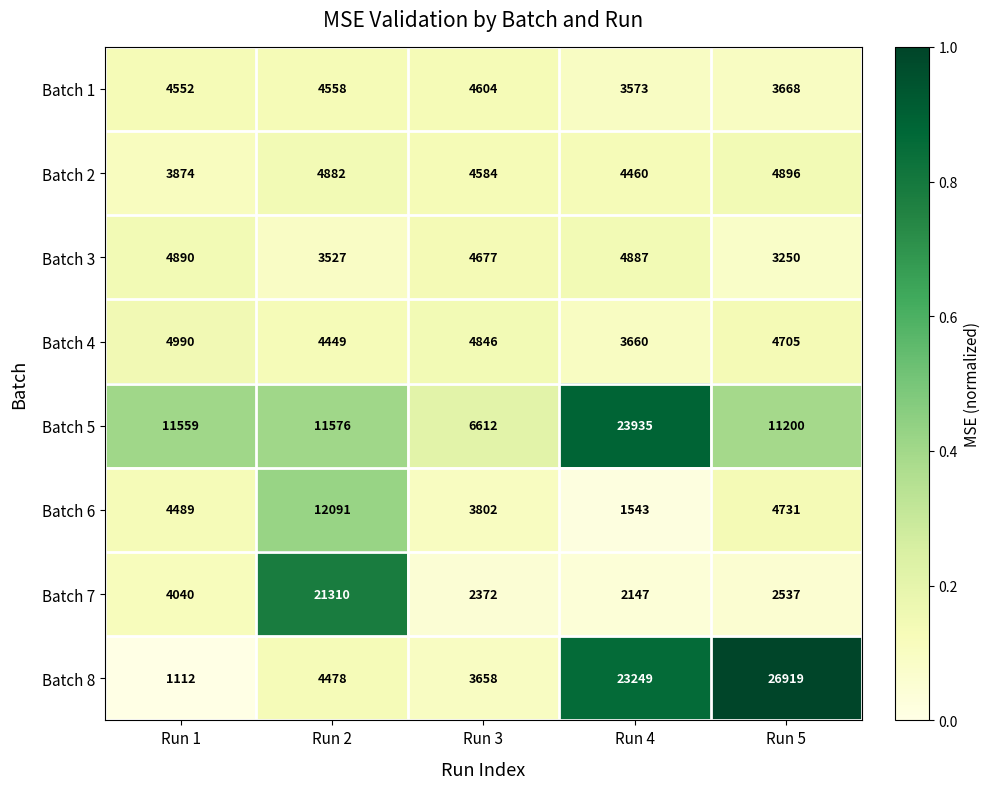

List the series in order of their peak value, lowest first.

Batch 1, Batch 3, Batch 2, Batch 4, Batch 6, Batch 7, Batch 5, Batch 8